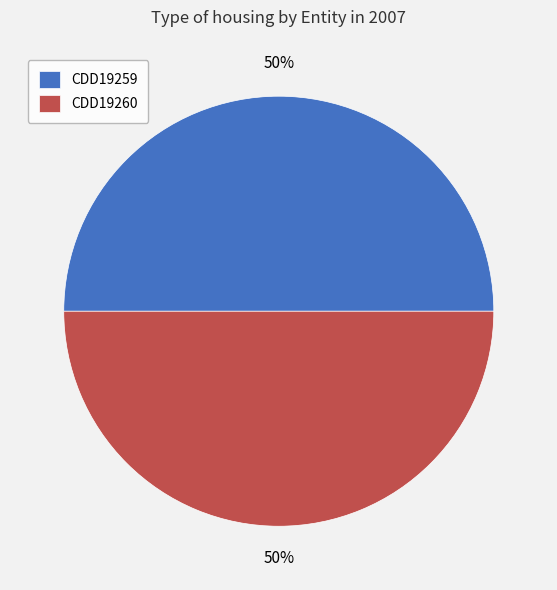

Do CDD19260 and CDD19259 together represent more than half of the pie?

Yes